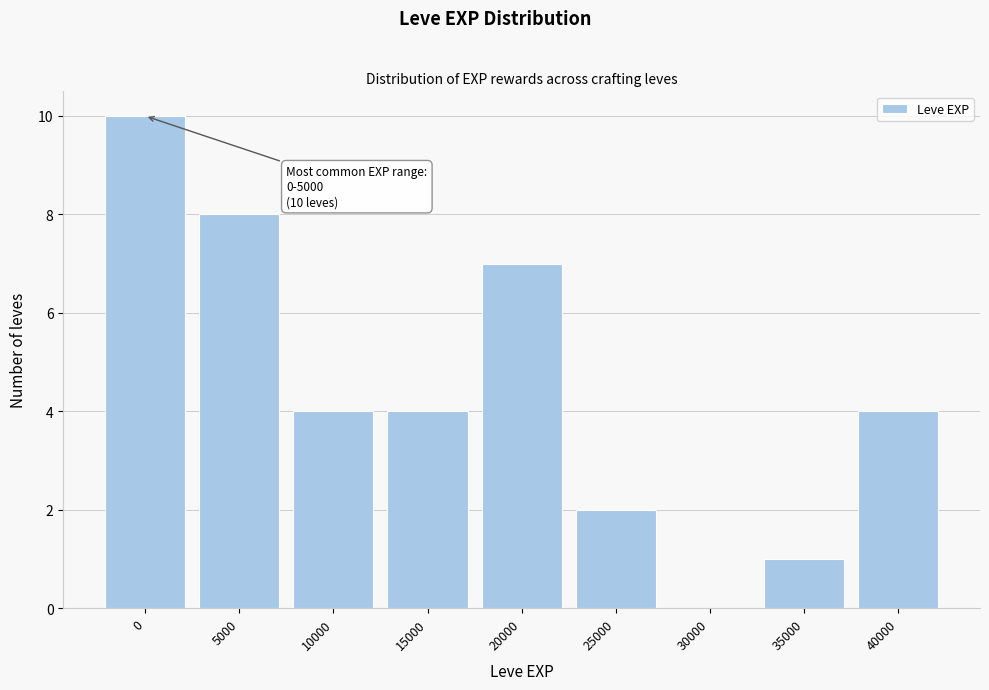

Reading left to right, list all the values displayed in this chart.

0=10	5000=8	10000=4	15000=4	20000=7	25000=2	30000=0	35000=1	40000=4